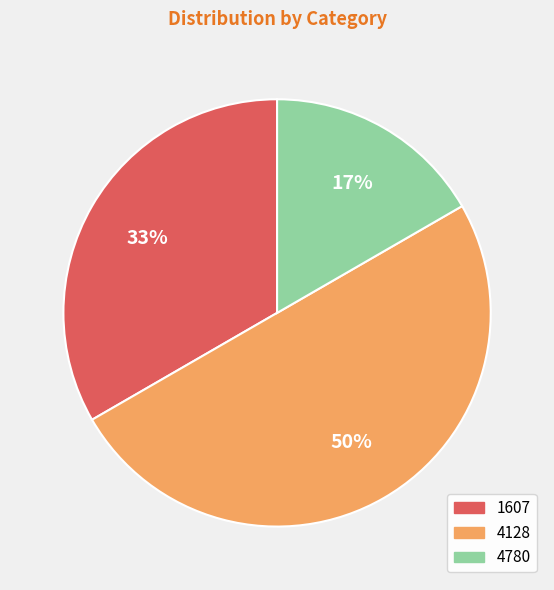

Count the number of slices in the pie.

3